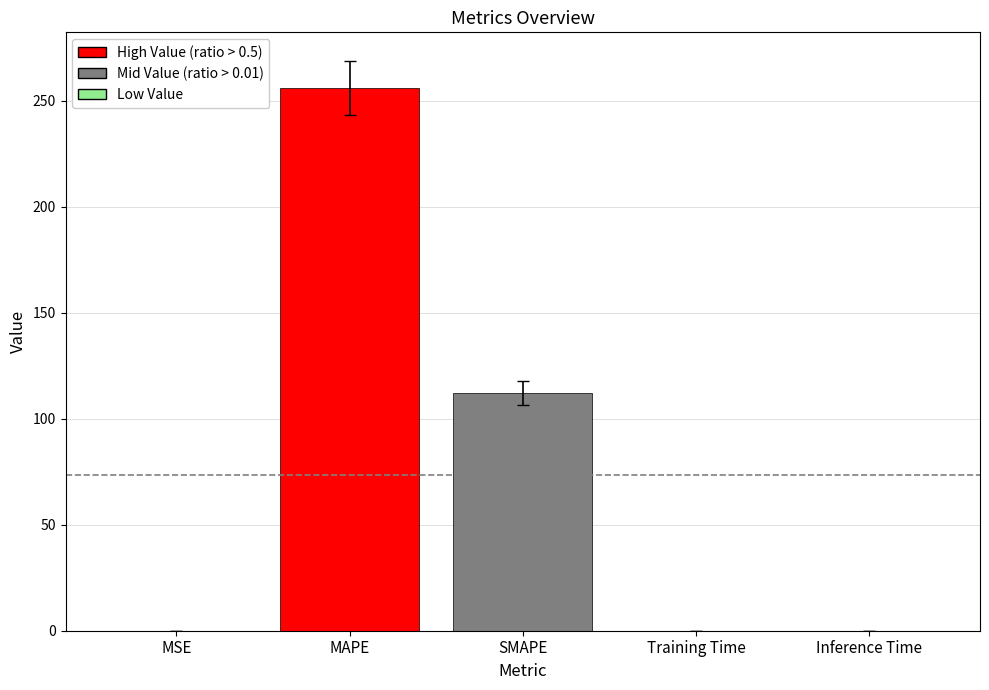

Is it true that the value at SMAPE is 112.3?

True